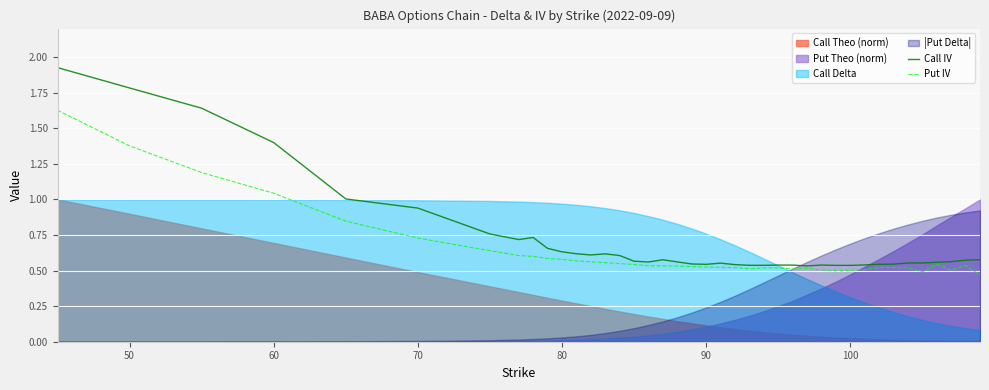

What is the difference between the maximum and minimum values in the Put IV series?

1.2